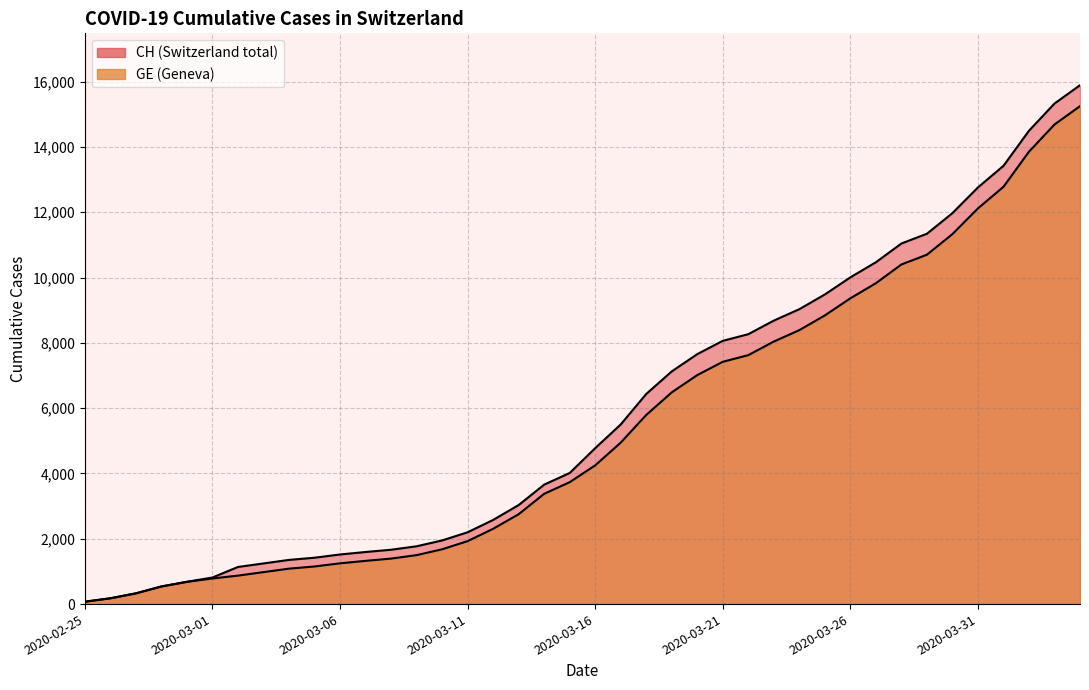

What are all the series names shown in the legend?

CH, GE